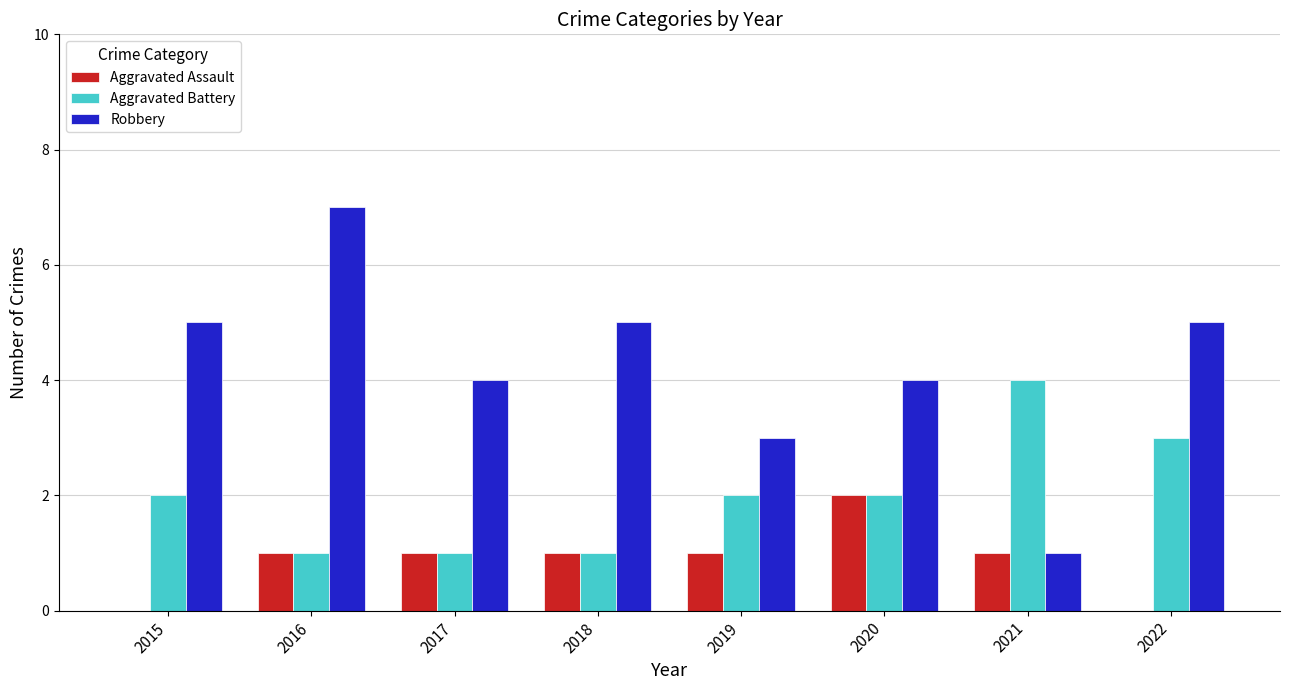

Reading right to left, what are all the values shown in this chart?

Aggravated Assault: 2022=0	2021=1	2020=2	2019=1	2018=1	2017=1	2016=1	2015=0
Aggravated Battery: 2022=3	2021=4	2020=2	2019=2	2018=1	2017=1	2016=1	2015=2
Robbery: 2022=5	2021=1	2020=4	2019=3	2018=5	2017=4	2016=7	2015=5